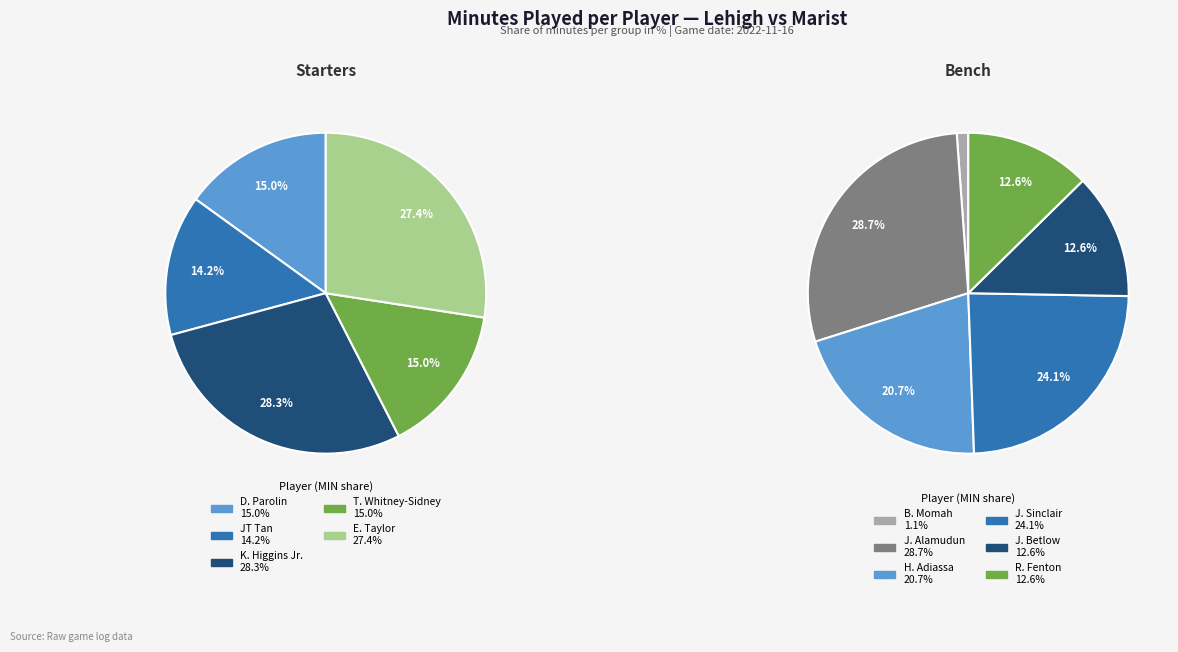

Is it true that T. Whitney-Sidney is 16% of the pie?

False